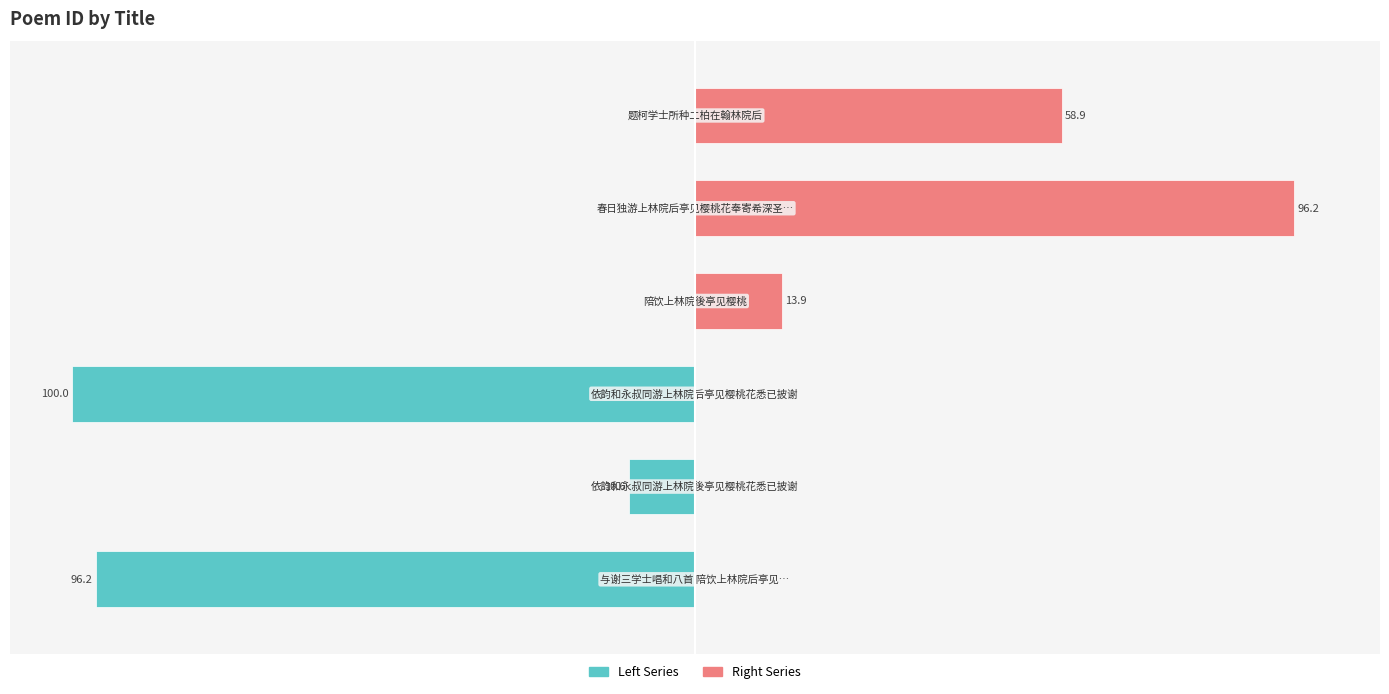

The value of Left Series at 4 is -64.3. True or false?

False